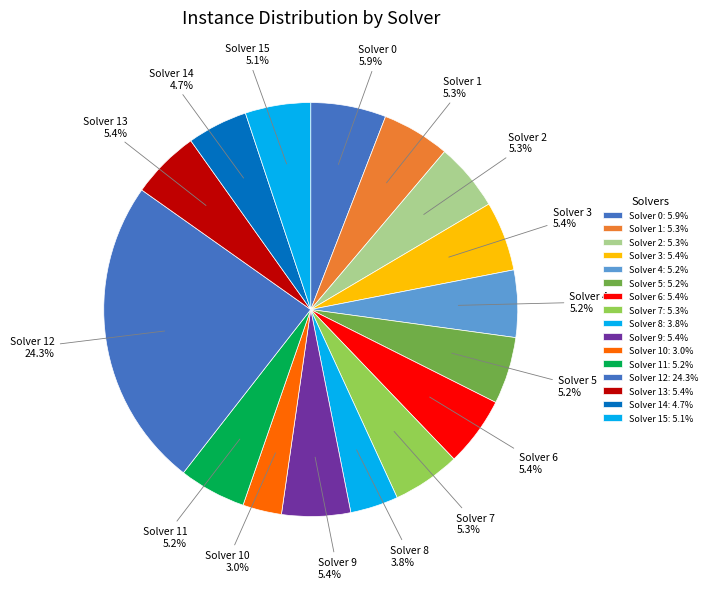

How many segments does this pie chart have?

16